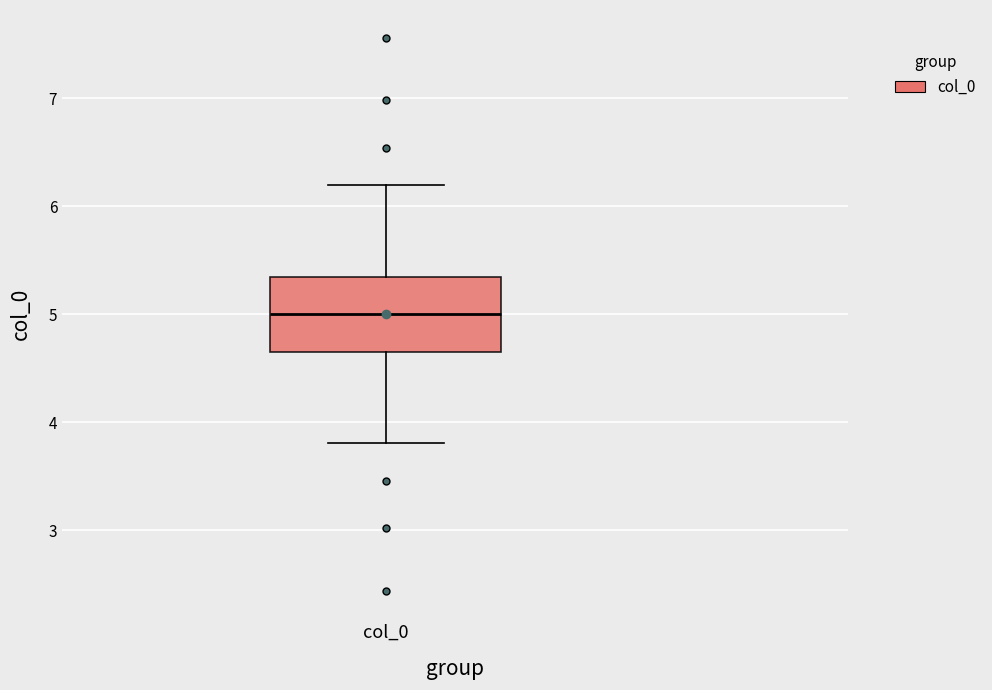

Where is the upper edge of the box for col_0 on the y-axis? The values are not printed on the chart, so give them approximately, as read against the axis.

5.3